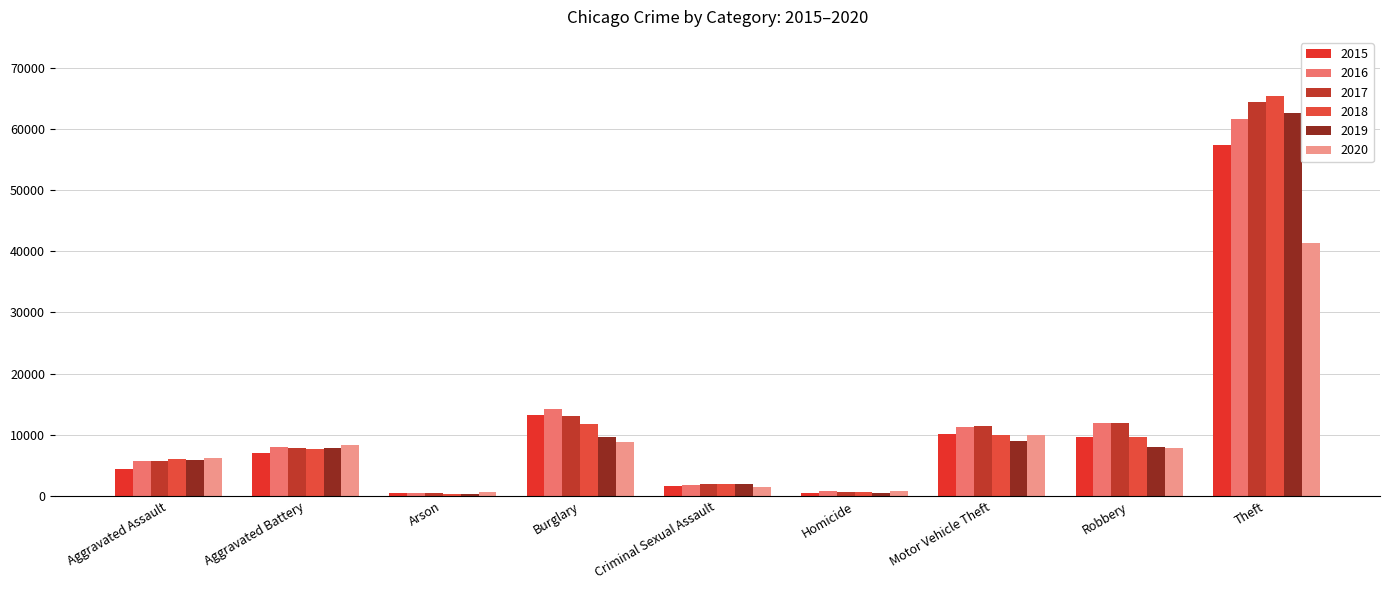

What is the label of the 7th bar from the right?

Arson